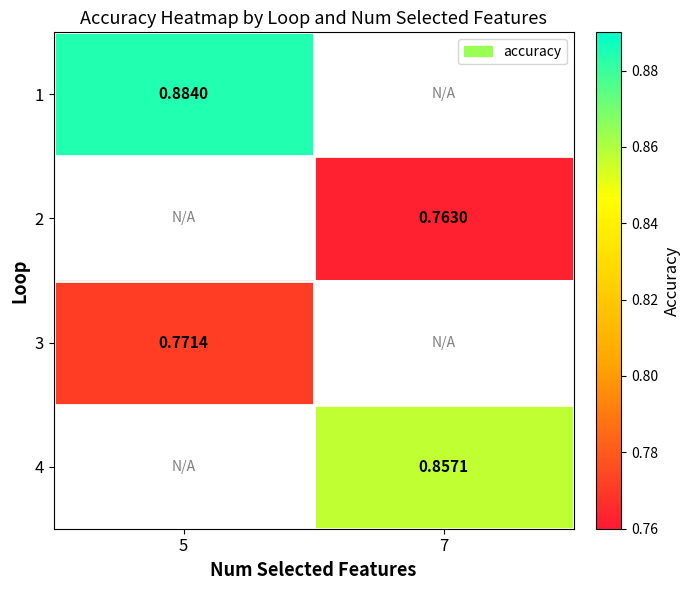

The 1 series shows 1.5 at 5. True or false?

False